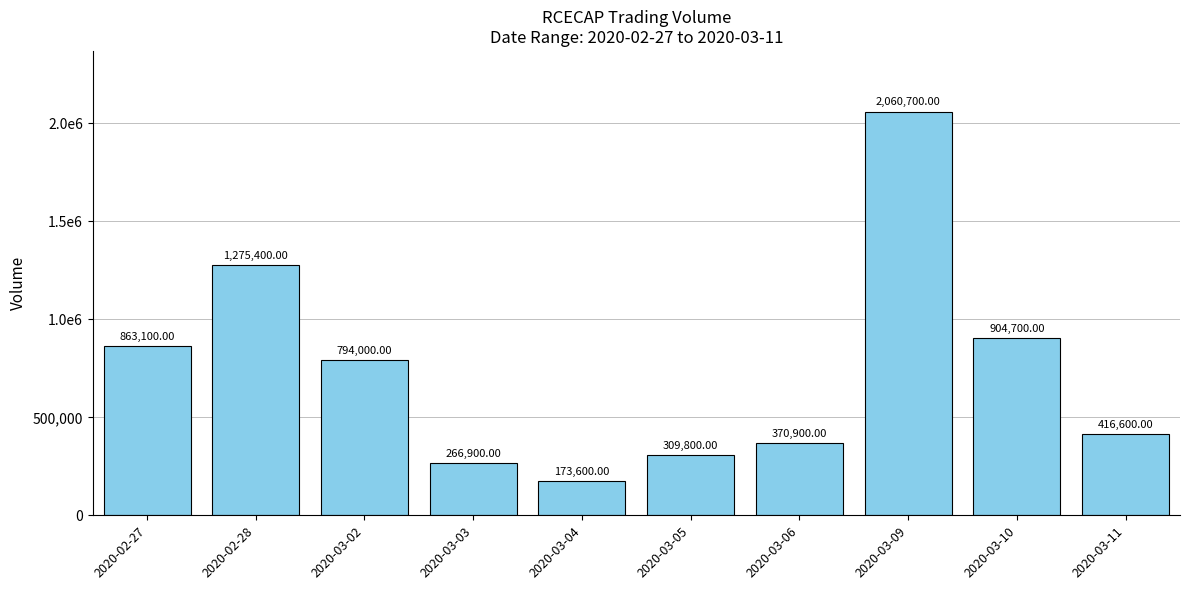

What is the label of the 4th bar from the left?

2020-03-03